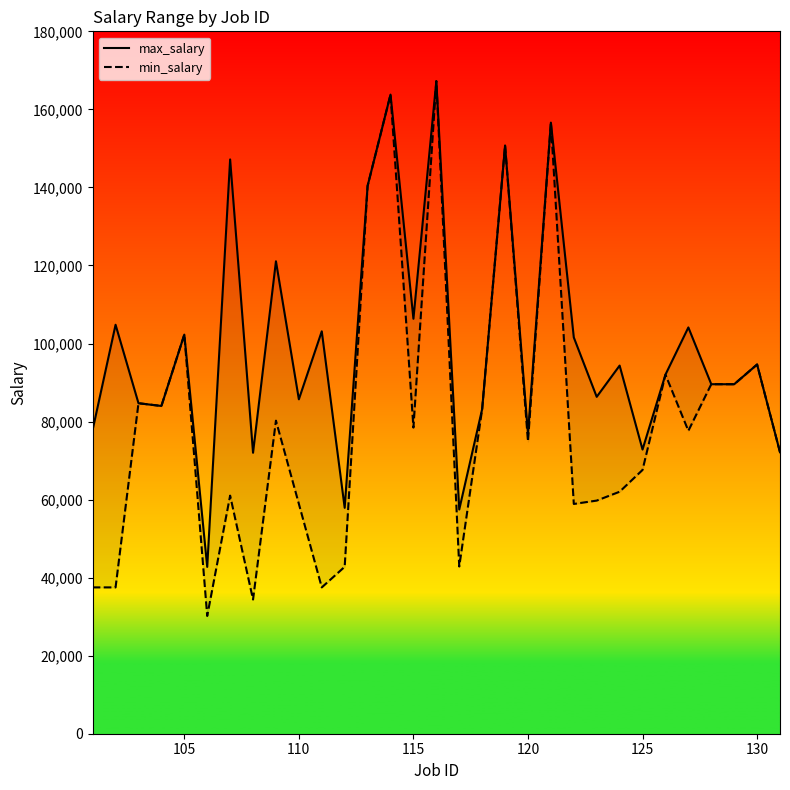

How many interior local peaks does the max_salary series have?

12